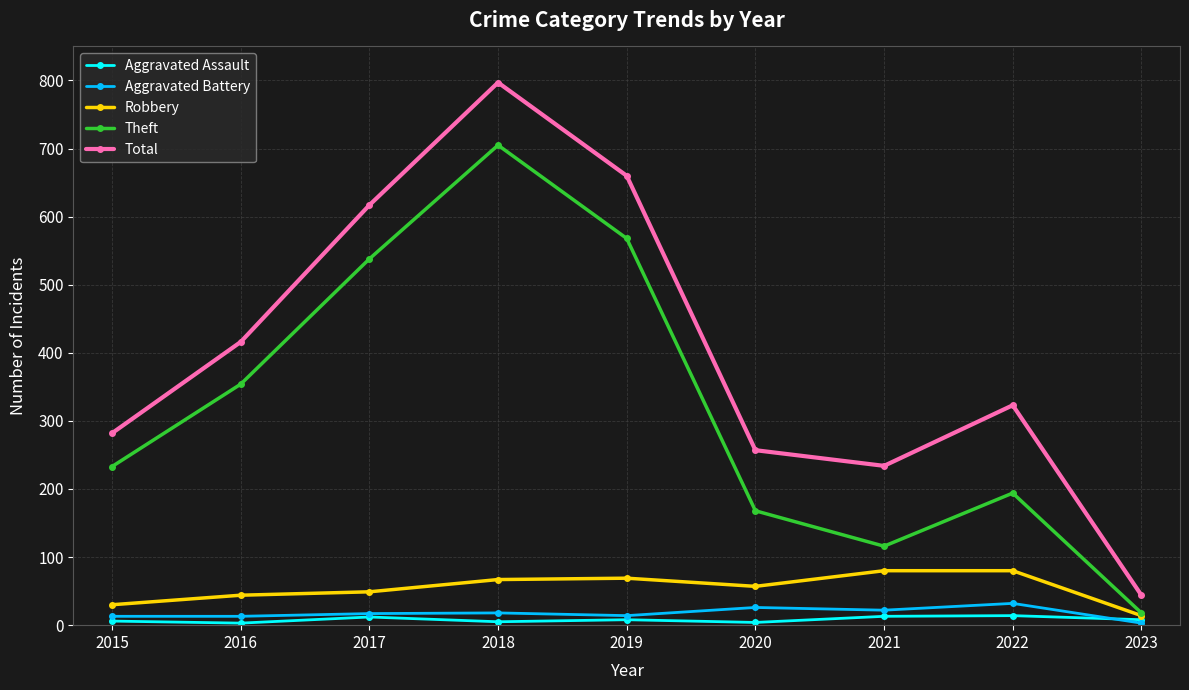

What is the value of the Total point at the 9th from the left?

44